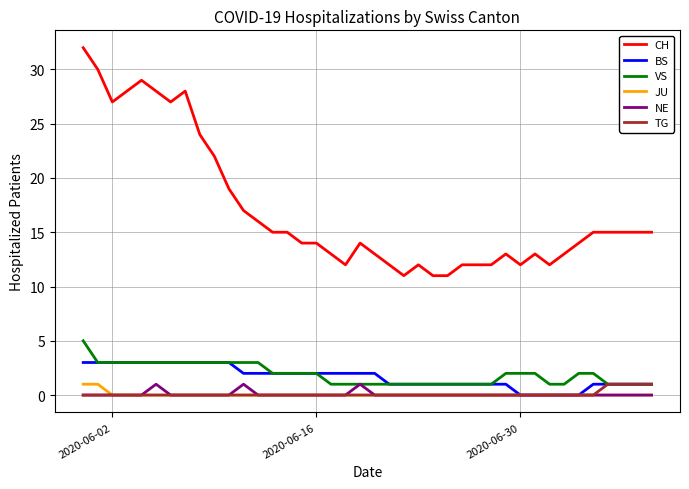

True or false: CH and JU cross at least once.

False